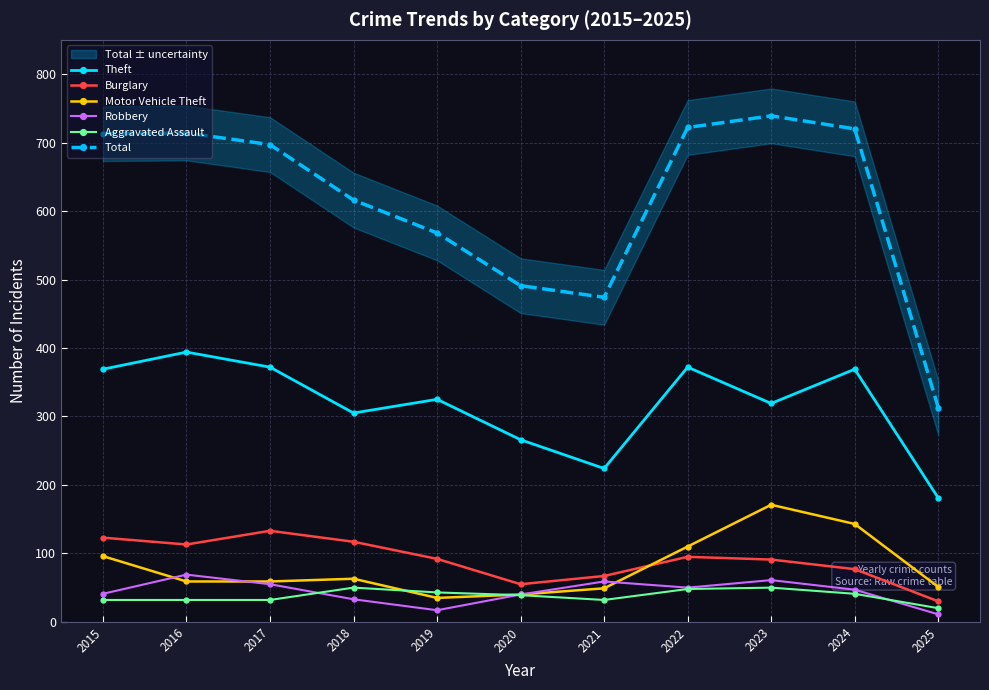

How many lines are shown in the chart?

6